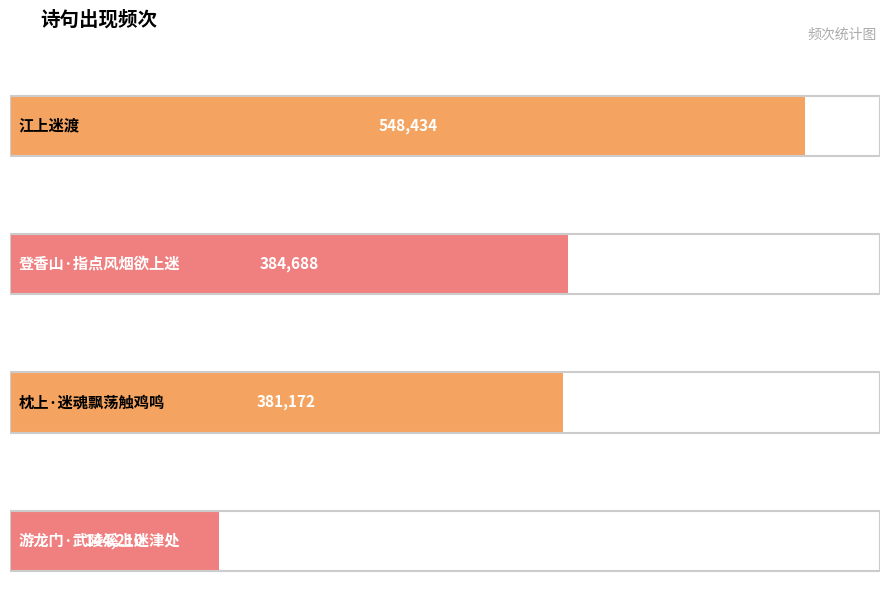

What is the sum of all values?

1458504